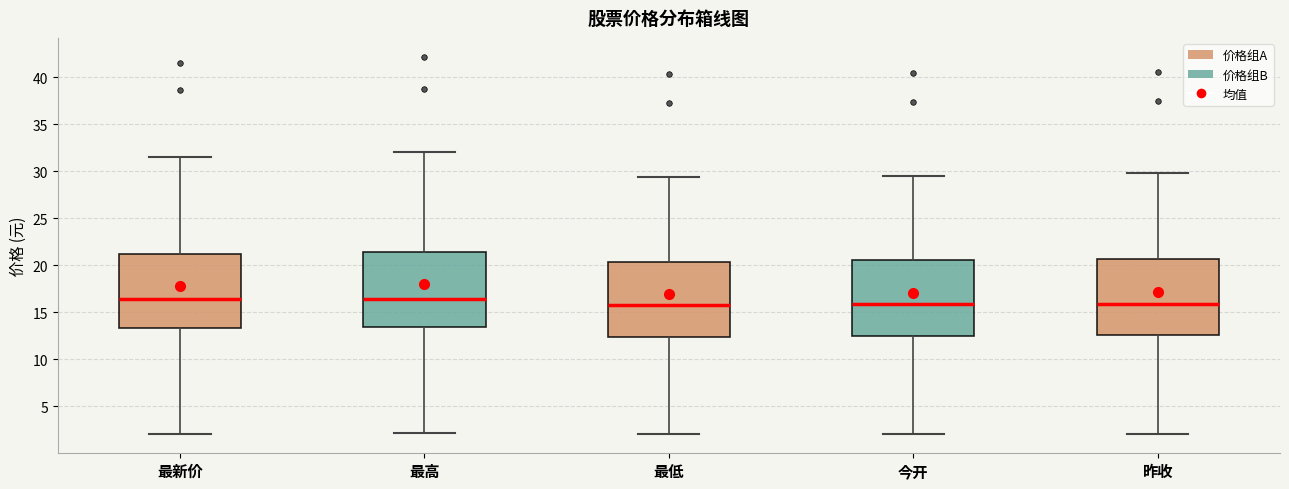

Reading left to right, read every box against the y-axis: the position of its median line, the range the box covers, and the ends of its whiskers. The values are not printed on the chart, so give them approximately, as read against the axis.

最新价: median 16.5, box 13.5 to 21.0, whiskers 2.0 to 31.5
最高: median 16.5, box 13.5 to 21.5, whiskers 2.0 to 32.0
最低: median 16.0, box 12.5 to 20.5, whiskers 2.0 to 29.5
今开: median 16.0, box 12.5 to 20.5, whiskers 2.0 to 29.5
昨收: median 16.0, box 12.5 to 20.5, whiskers 2.0 to 30.0